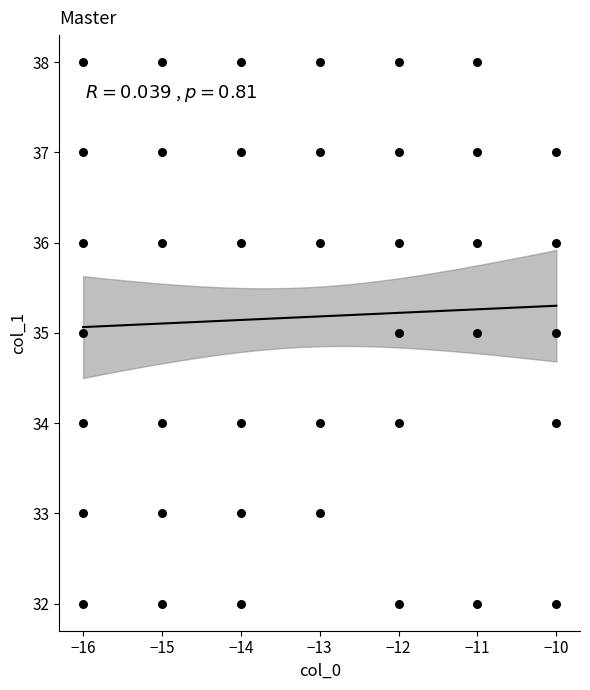

What is the range of X values (max minus min)?

6